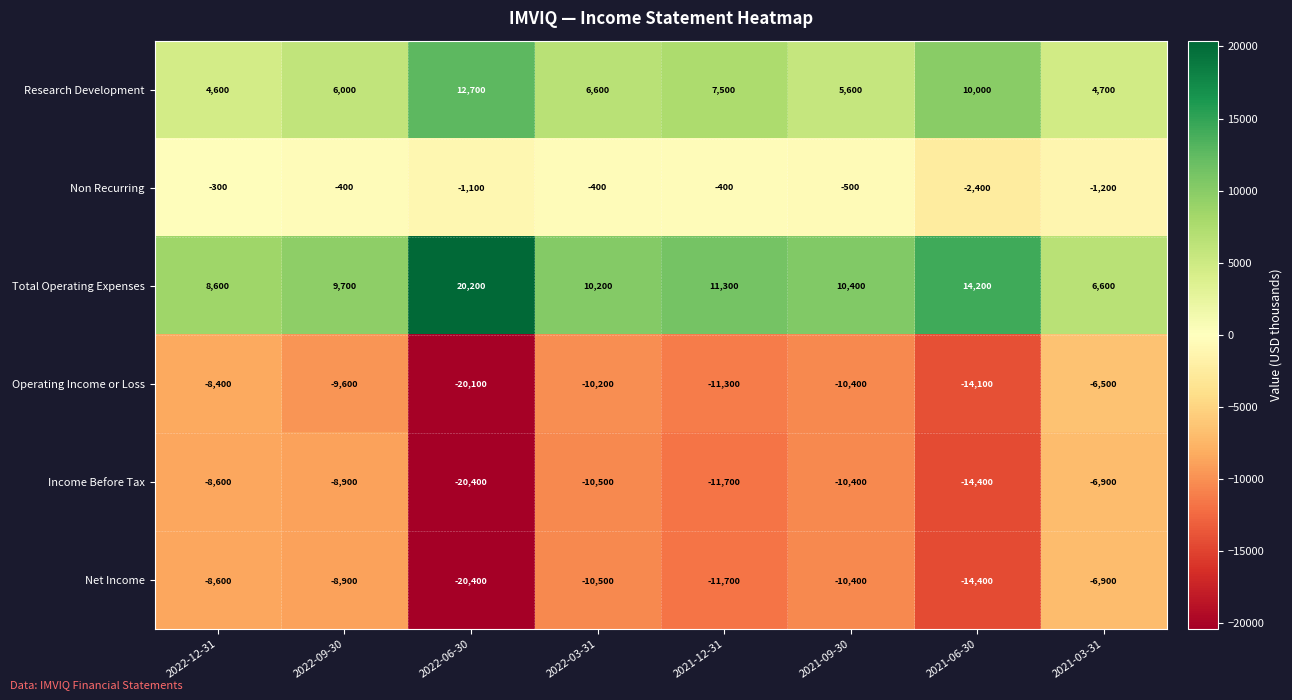

What is the total value across all series at 2021-06-30?

-21100